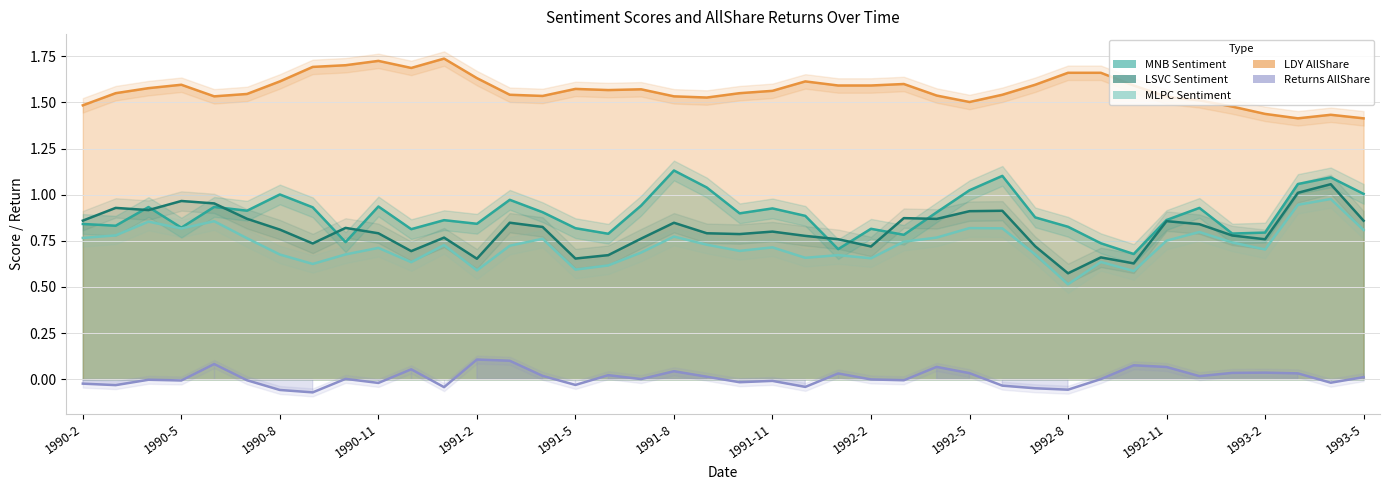

What position from the left is 1991-11?

22